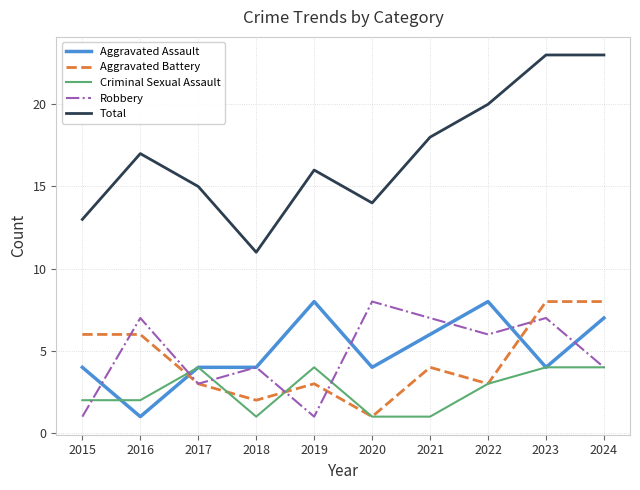

What is the total value across all series at 2019?

32